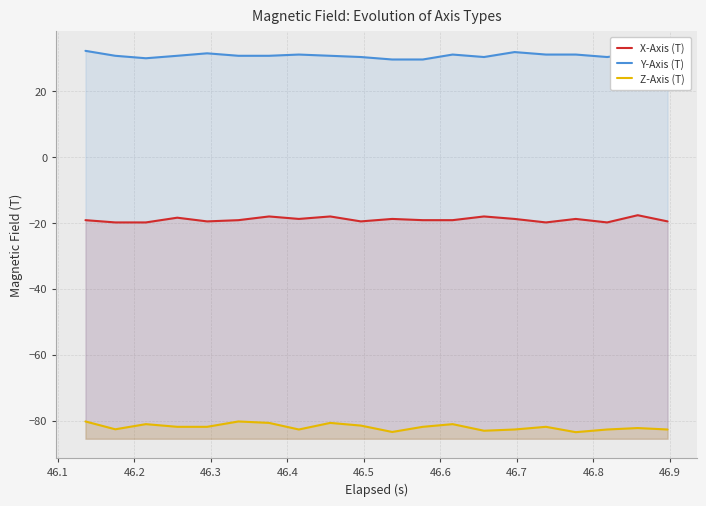

The X-Axis (T) series shows -35.2 at 46.2. True or false?

False